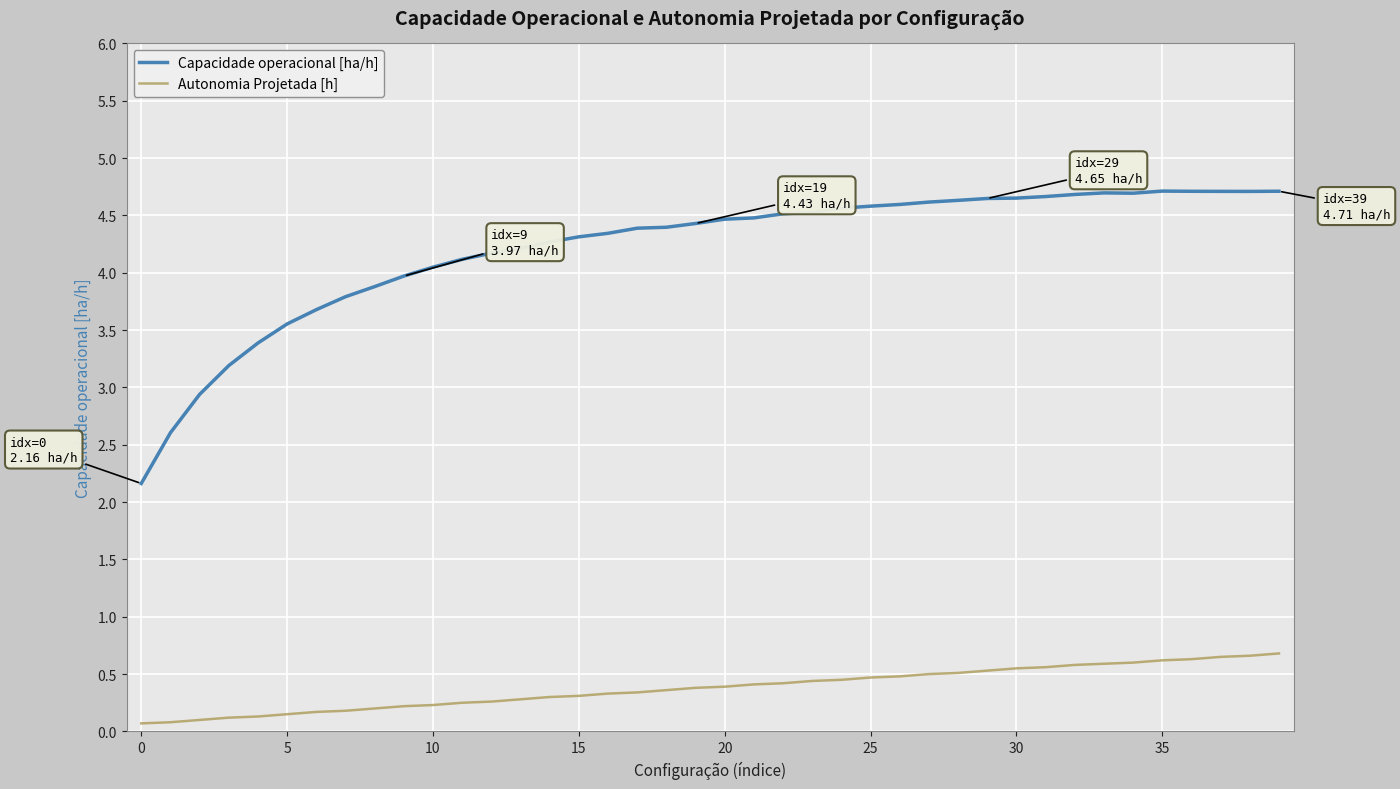

List the series in order of their peak value, highest first.

Capacidade operacional [ha/h], Autonomia Projetada [h]